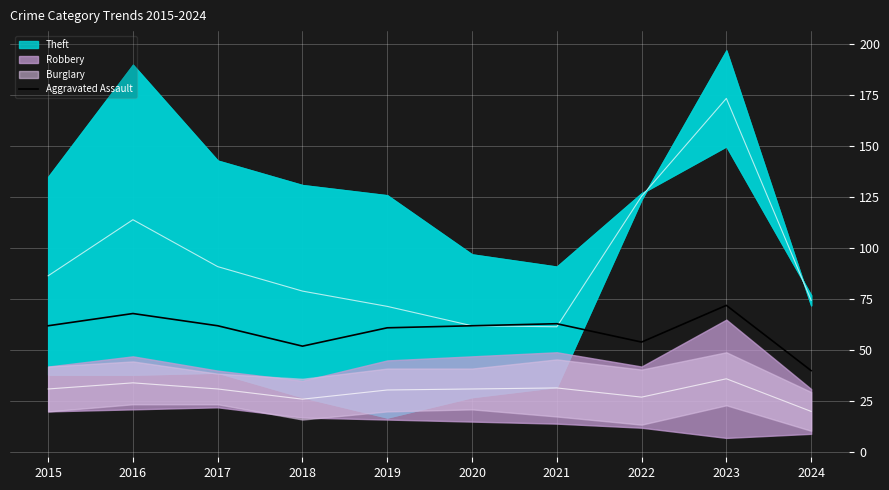

How many interior local peaks (higher than both neighbors) does the data have?

3